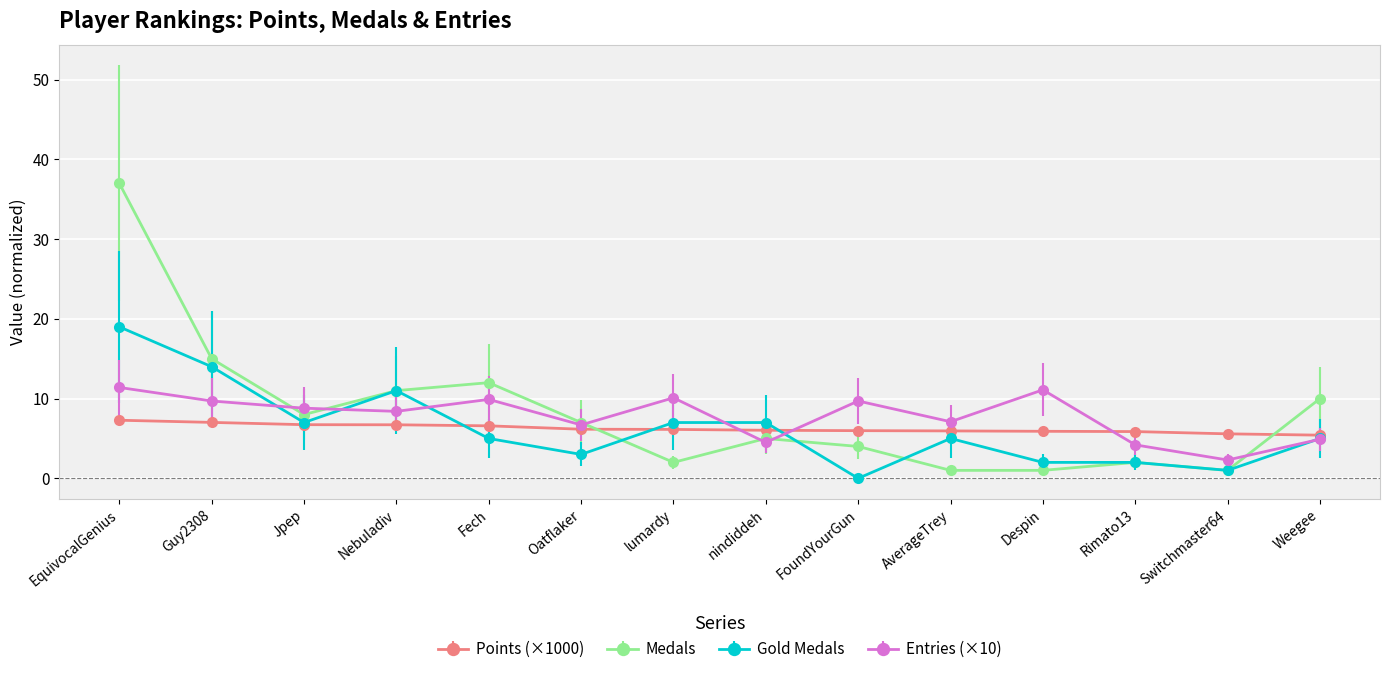

What is the label of the 11th point from the left?

Despin